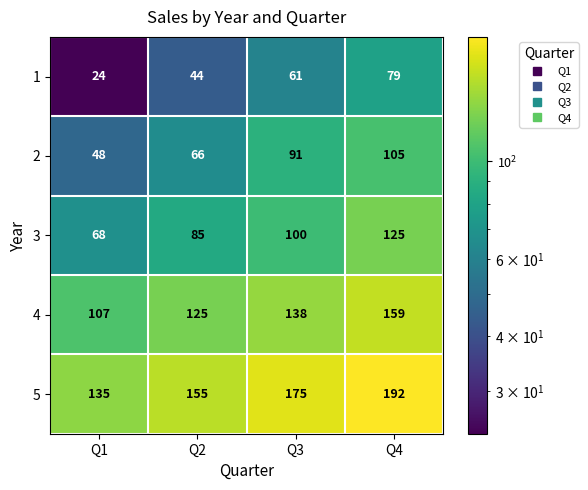

What is the lowest value of the 3 series?

68